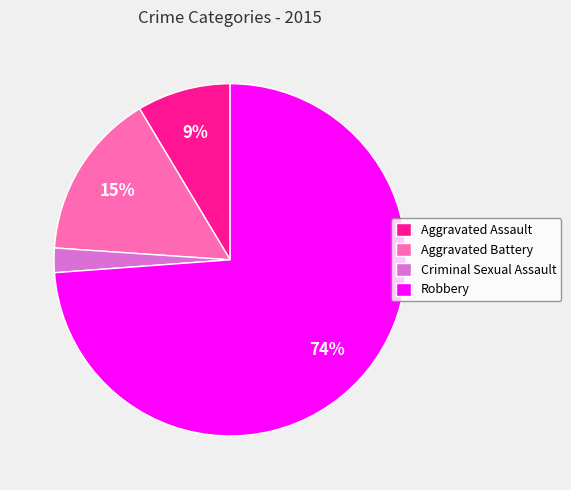

To the nearest percent, what is the average slice percentage?

25%